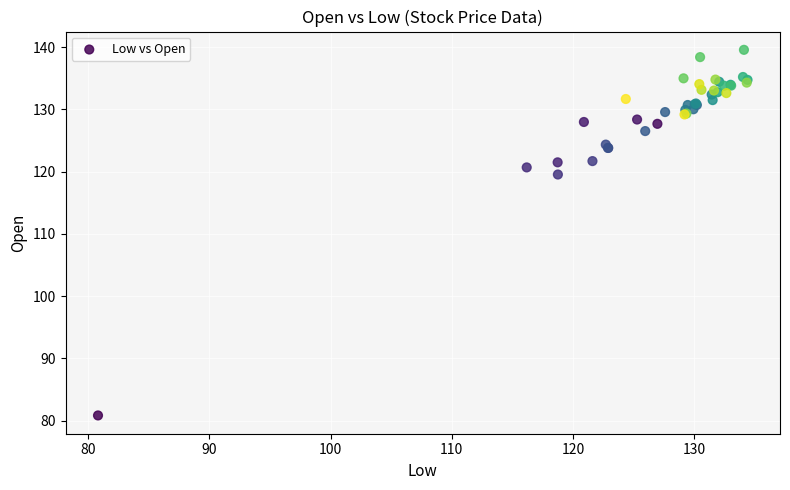

What Y value in the scatter plot is closest to 110?

119.5